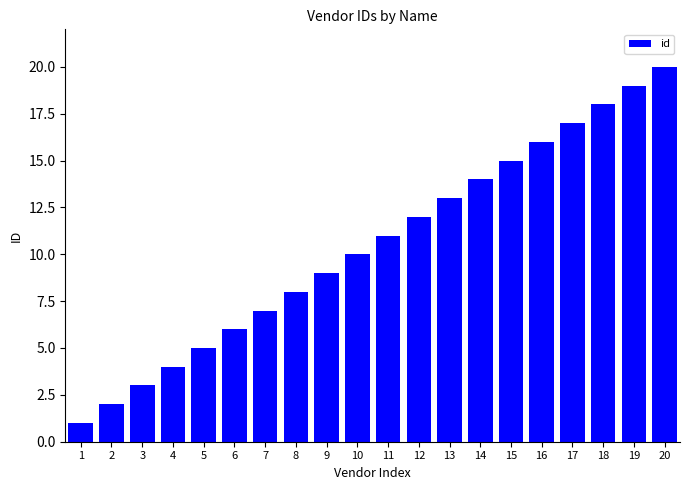

At which category does the chart reach its minimum across all series?

1